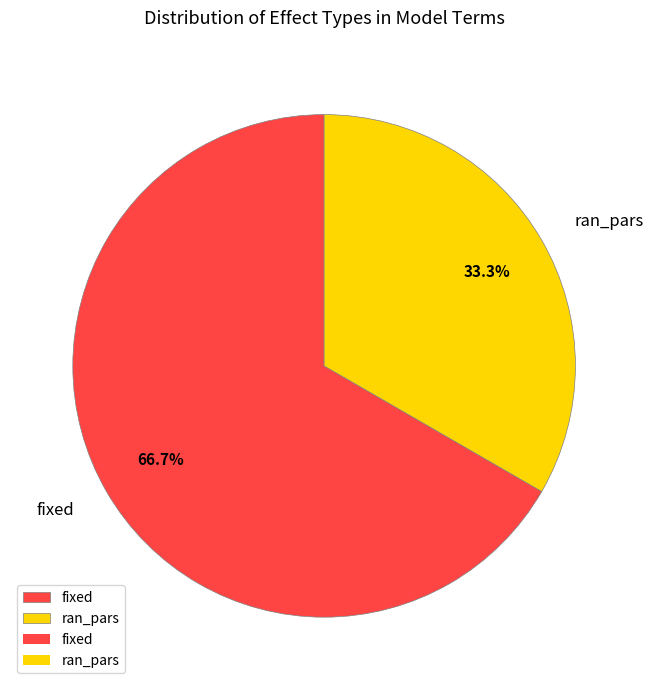

To the nearest percent, what is the difference between the largest and smallest slice percentages?

33%